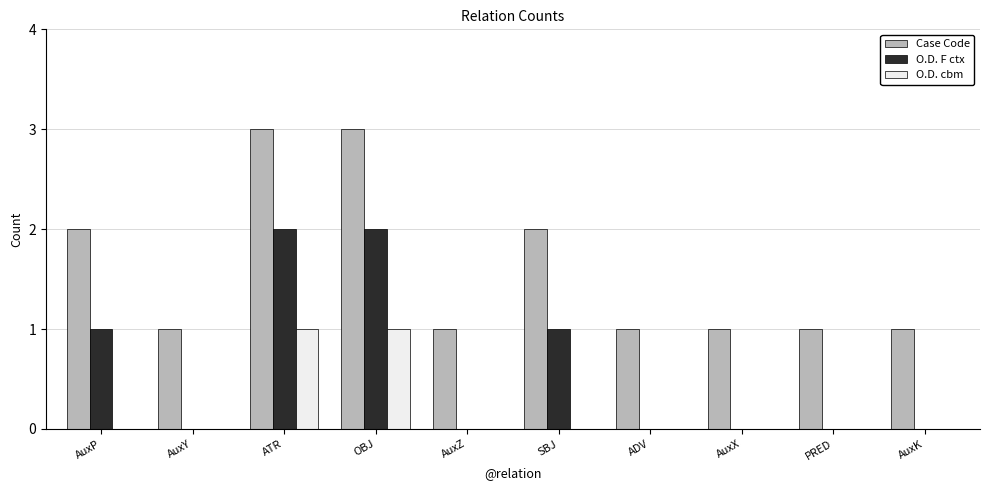

Is it true that O.D. cbm equals 0 at OBJ?

False